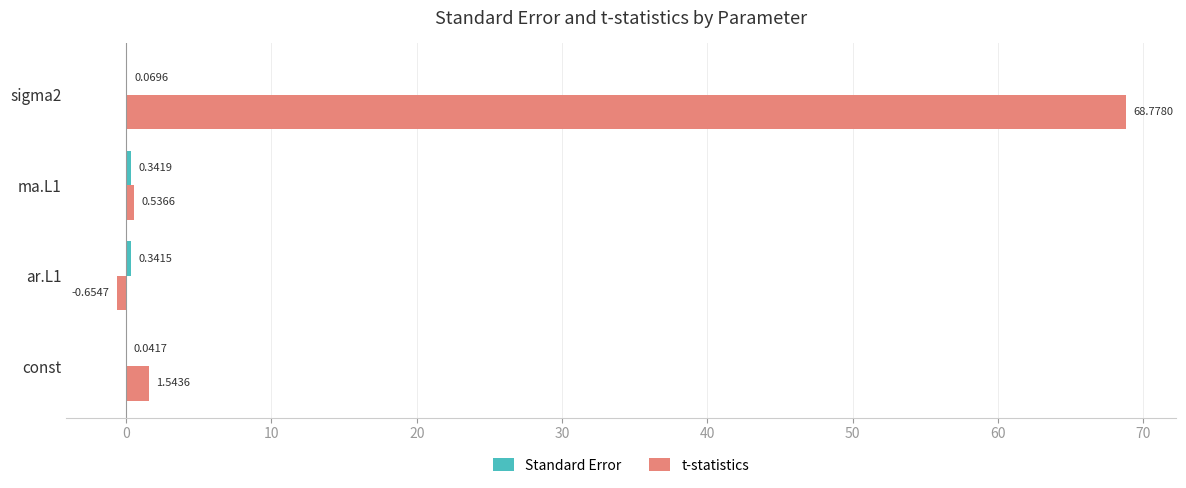

At which label is t-statistics closest to 34?

const